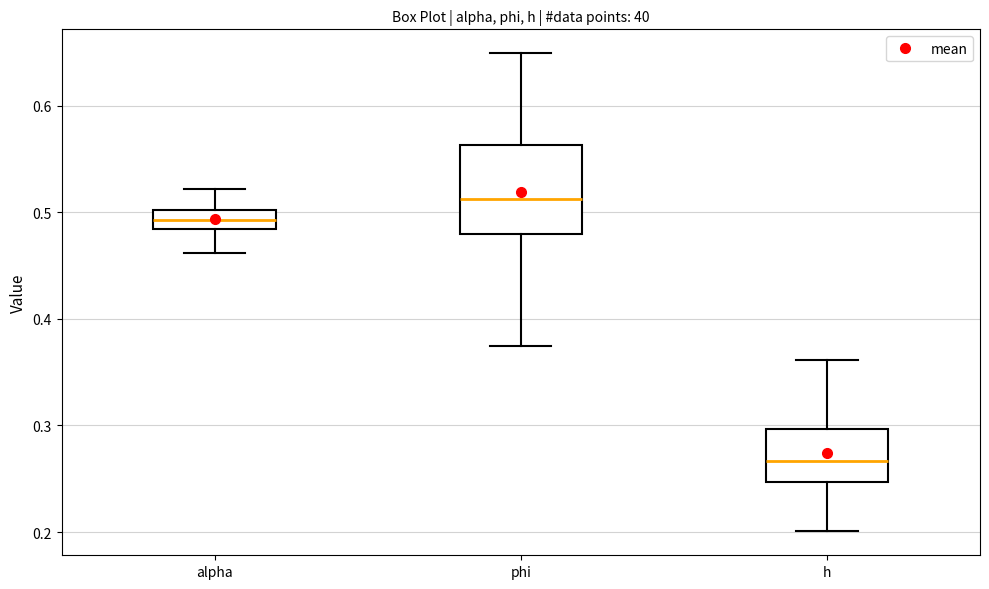

Where is the upper edge of the box for h on the y-axis? The values are not printed on the chart, so give them approximately, as read against the axis.

0.30